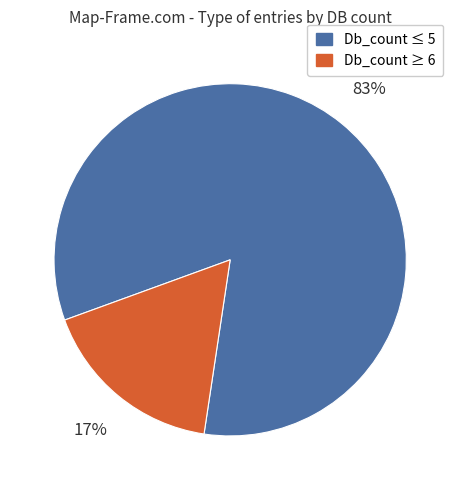

Count the number of slices in the pie.

2